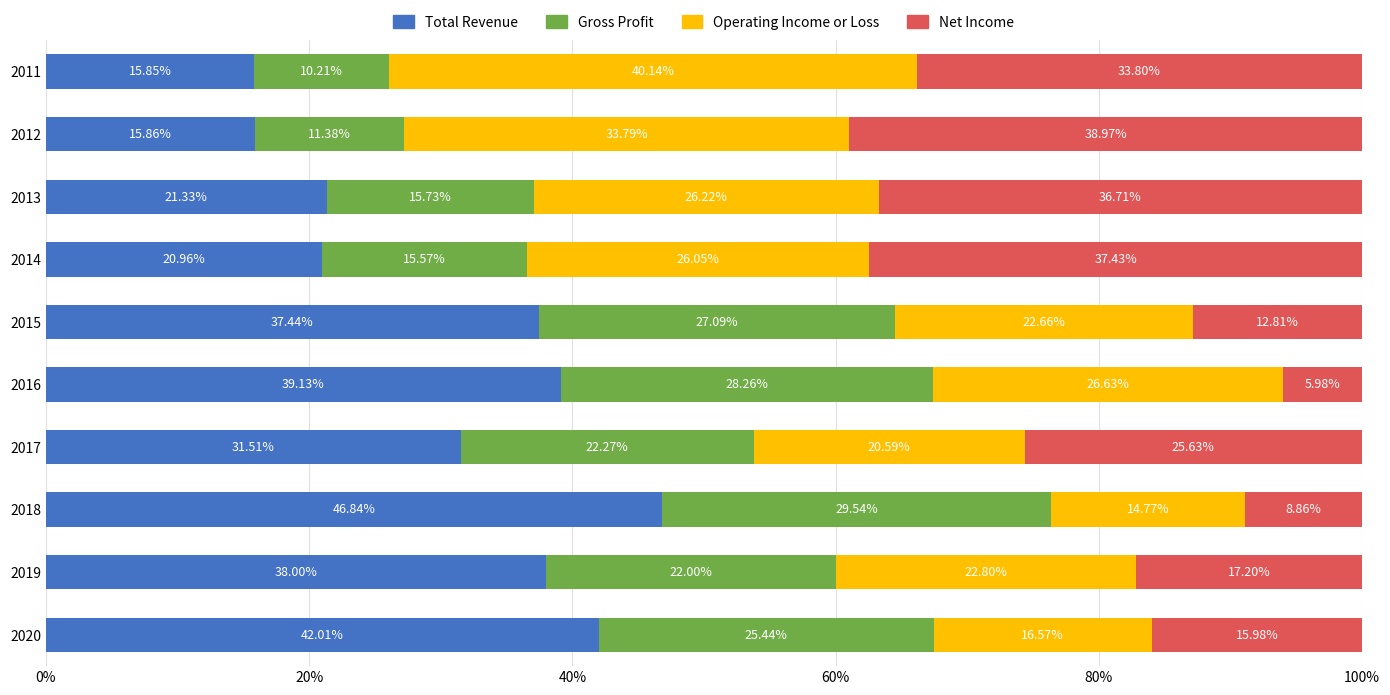

What is the difference between the maximum and second lowest values in the Total Revenue series?

31.0